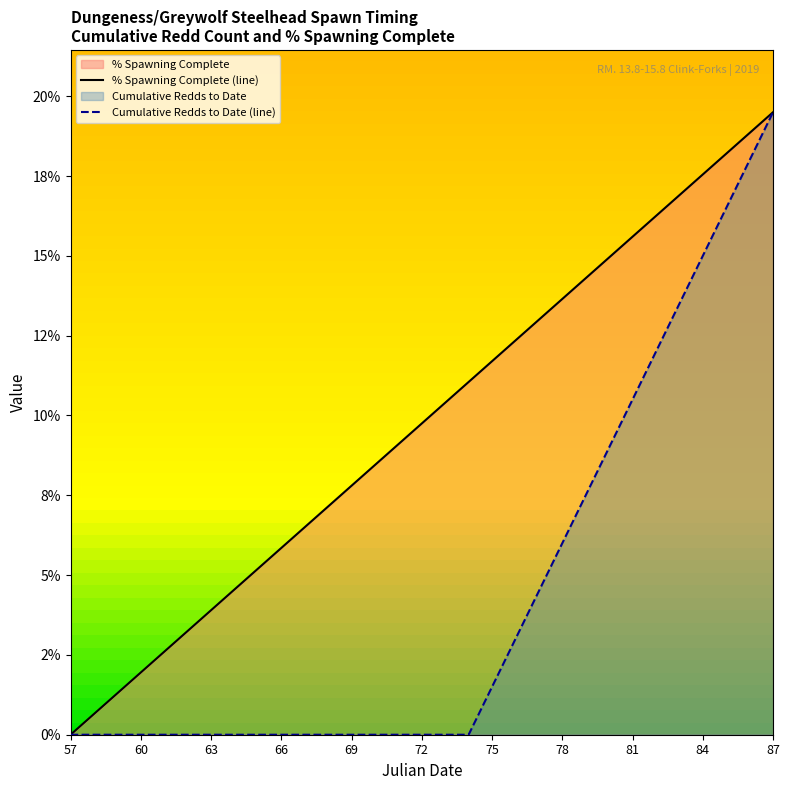

Where is Cumulative Redds to Date (line) nearest to the value 0?

57